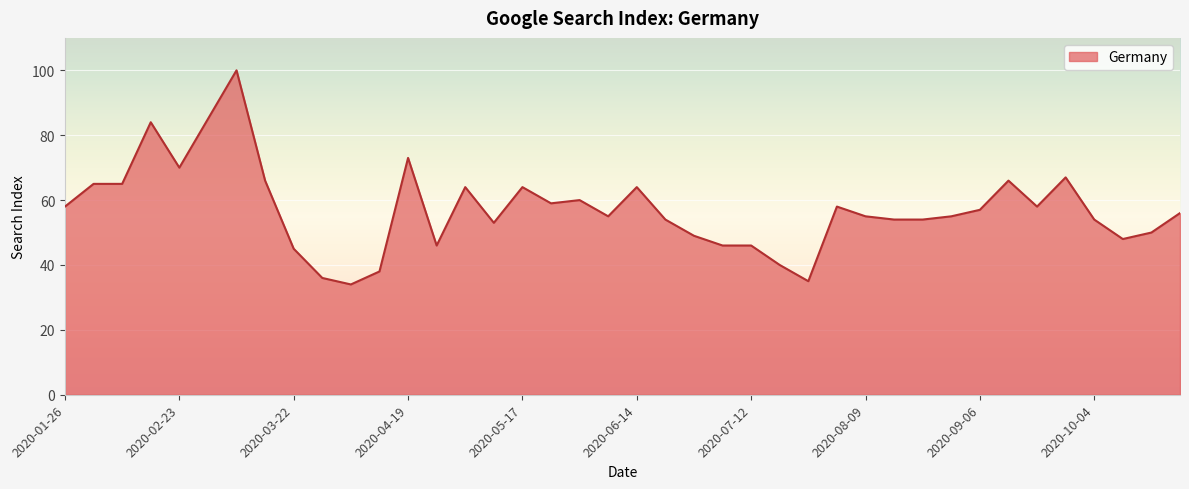

How many lines are shown in the chart?

1